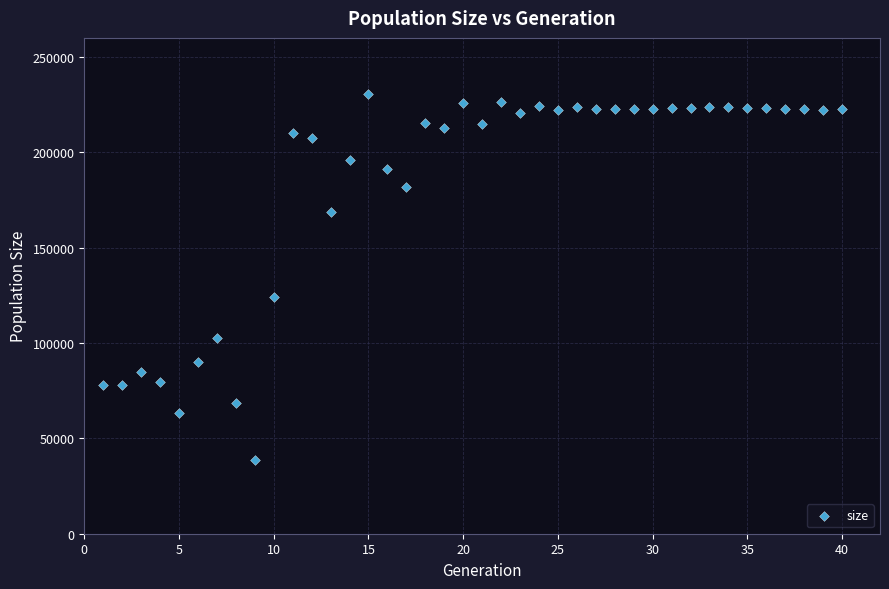

What is the range of Y values (max minus min)?

191911